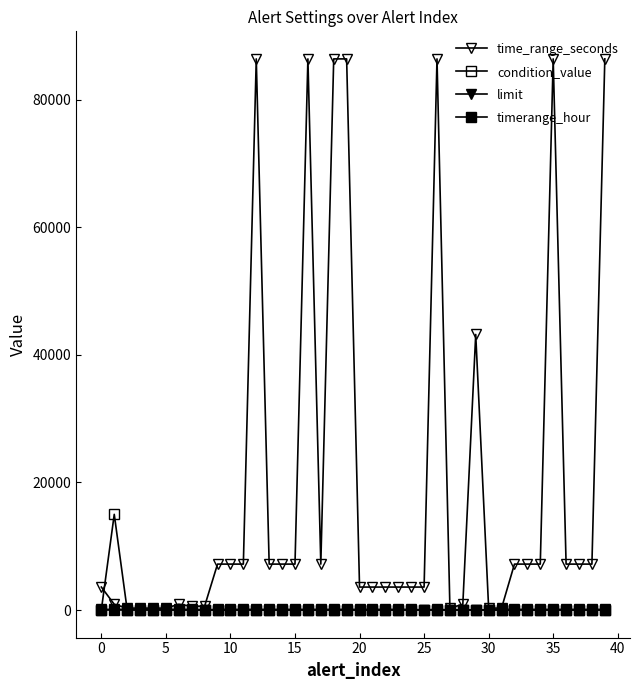

Is this an area chart (filled region under the line)?

No